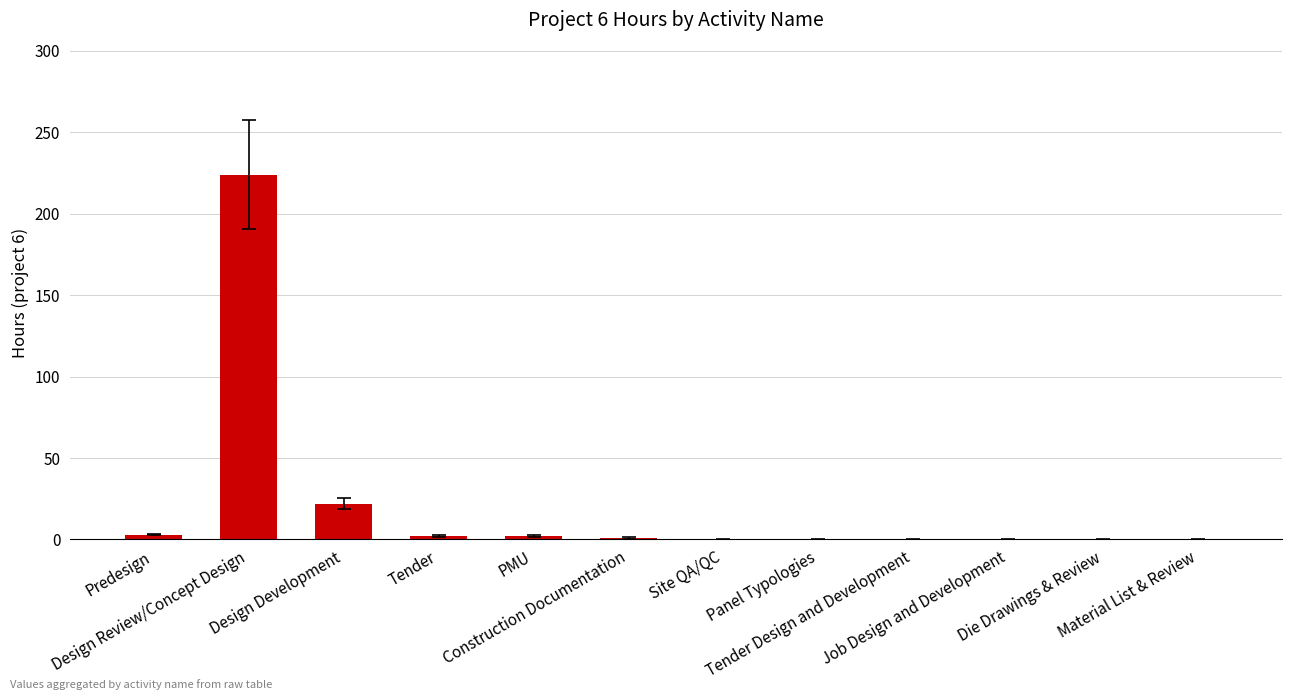

Which label corresponds to the largest value in the chart?

Design Review/Concept Design